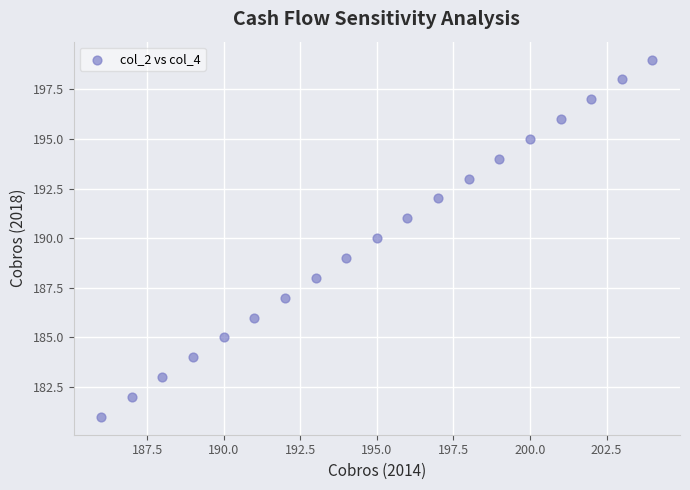

What is the range of Y values (max minus min)?

18